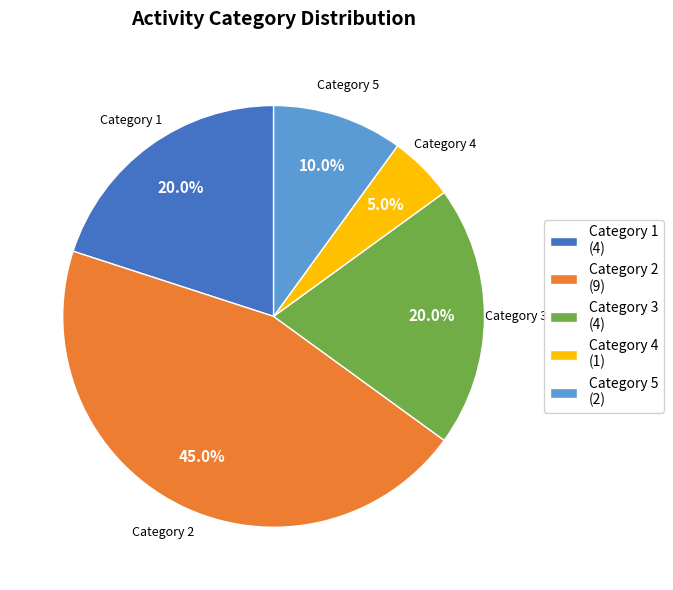

Count the number of slices in the pie.

5